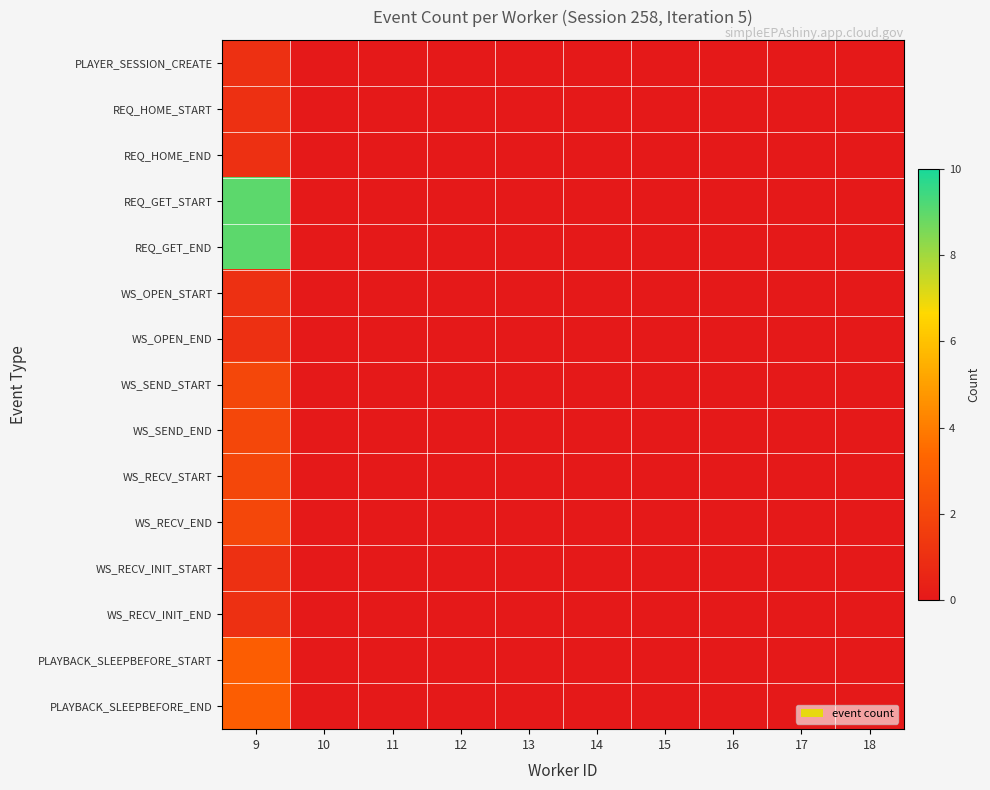

List the series in order of their peak value, lowest first.

PLAYER_SESSION_CREATE, REQ_HOME_START, REQ_HOME_END, WS_OPEN_START, WS_OPEN_END, WS_RECV_INIT_START, WS_RECV_INIT_END, WS_SEND_START, WS_SEND_END, WS_RECV_START, WS_RECV_END, PLAYBACK_SLEEPBEFORE_START, PLAYBACK_SLEEPBEFORE_END, REQ_GET_START, REQ_GET_END